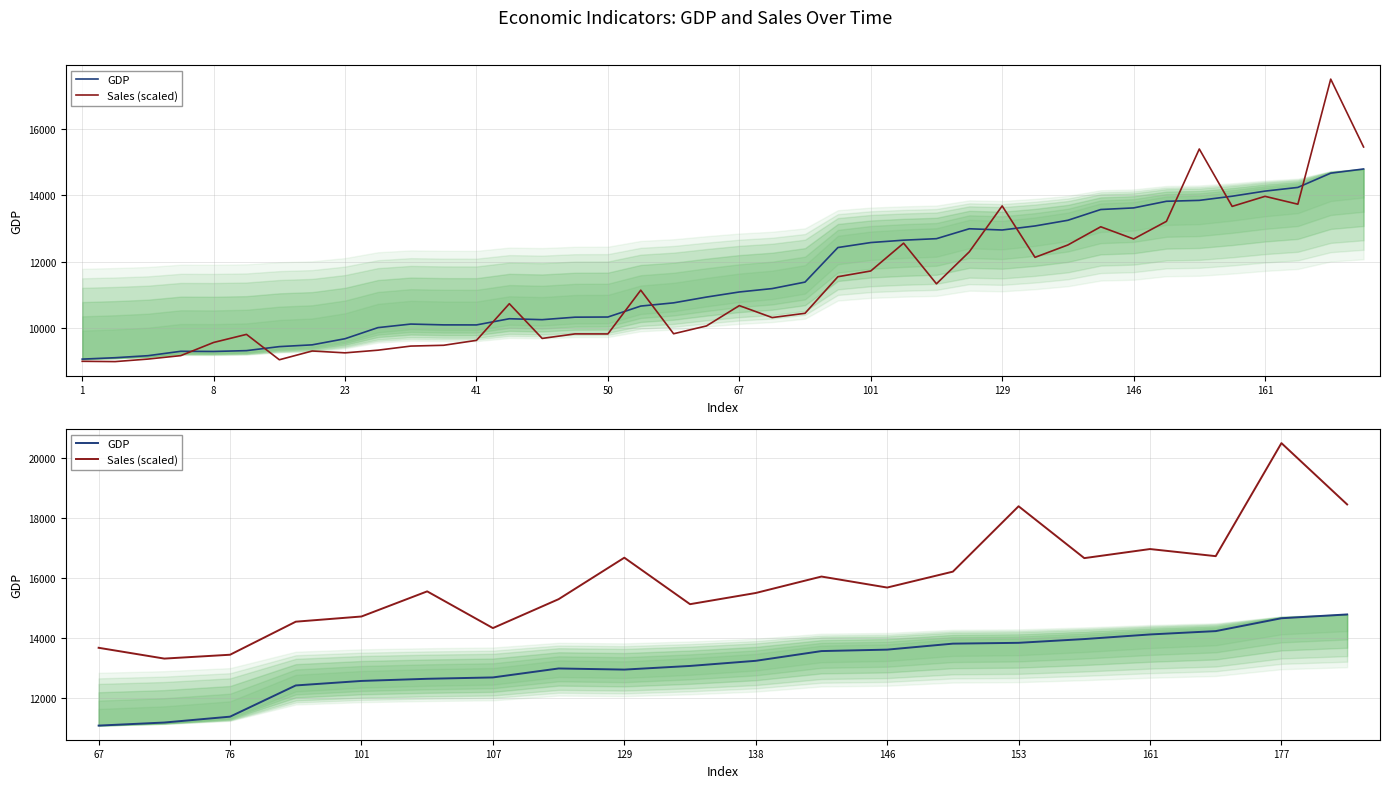

What is the maximum value for GDP?

14787.2